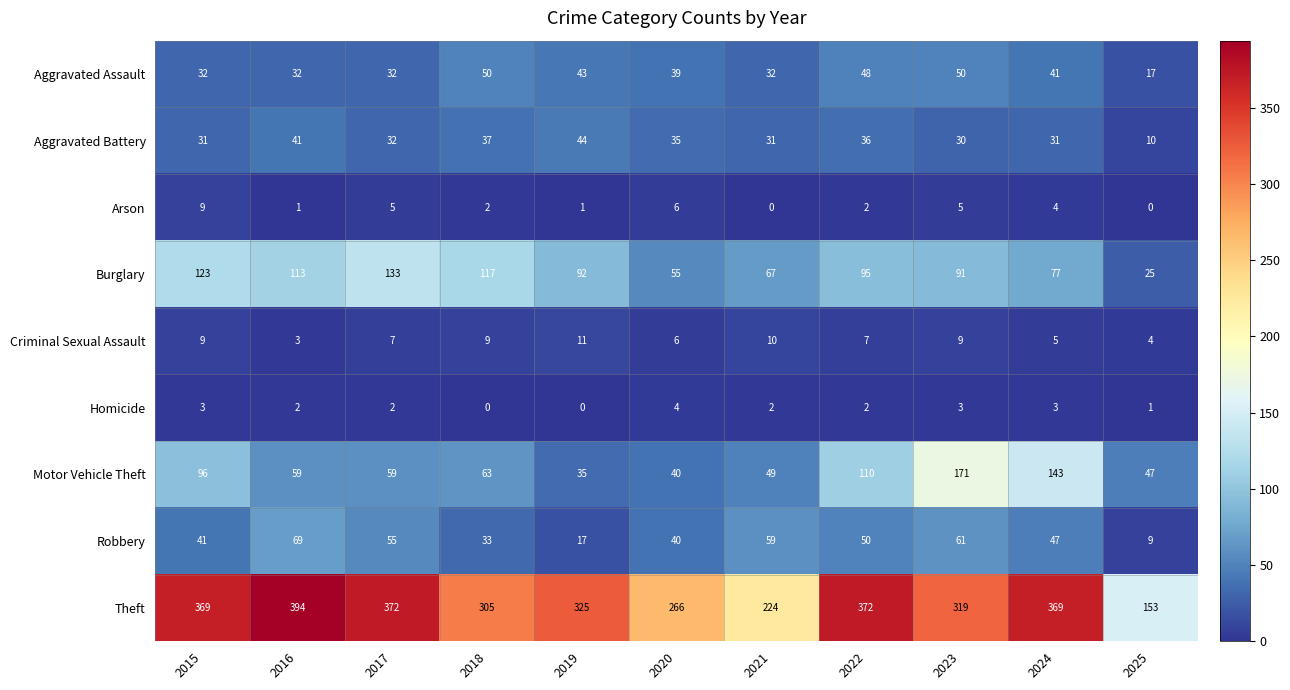

What is the difference between the maximum and minimum values in the Aggravated Assault series?

33